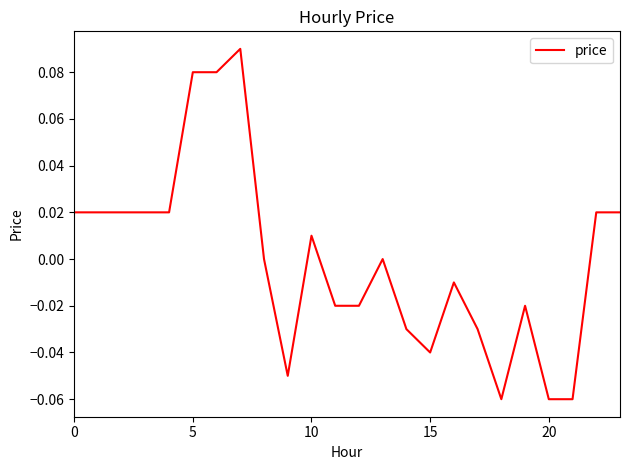

Does the chart display data point markers on the line(s)?

No